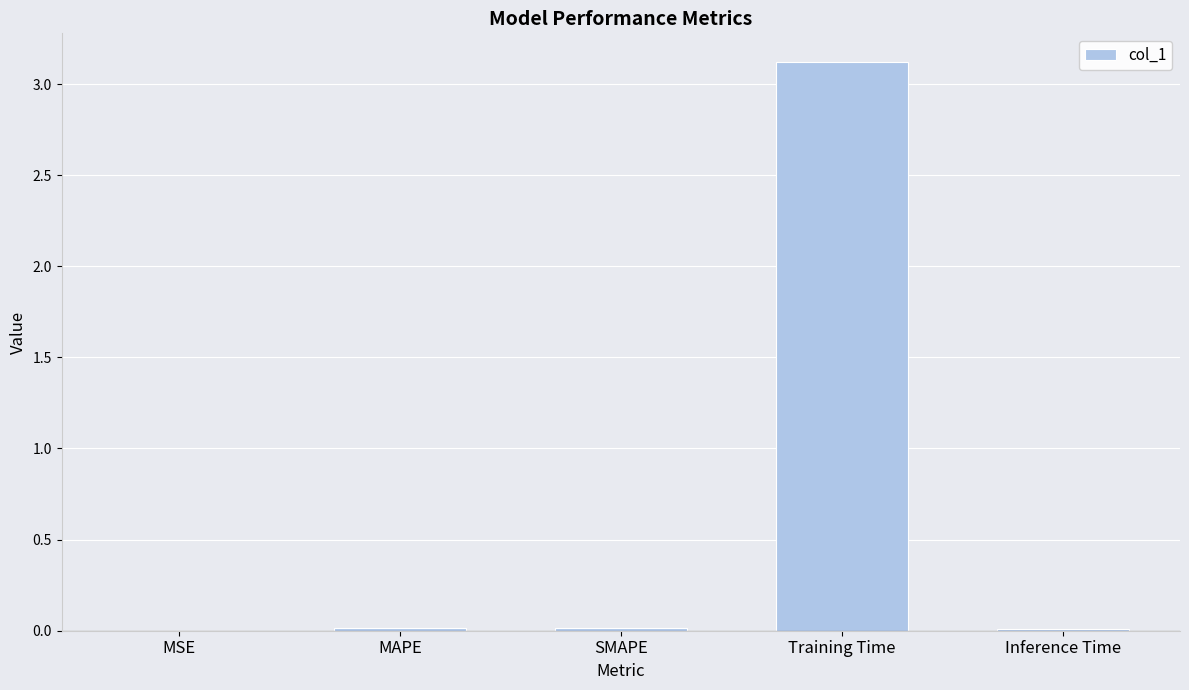

What is the sum of the values at Training Time and SMAPE?

3.1